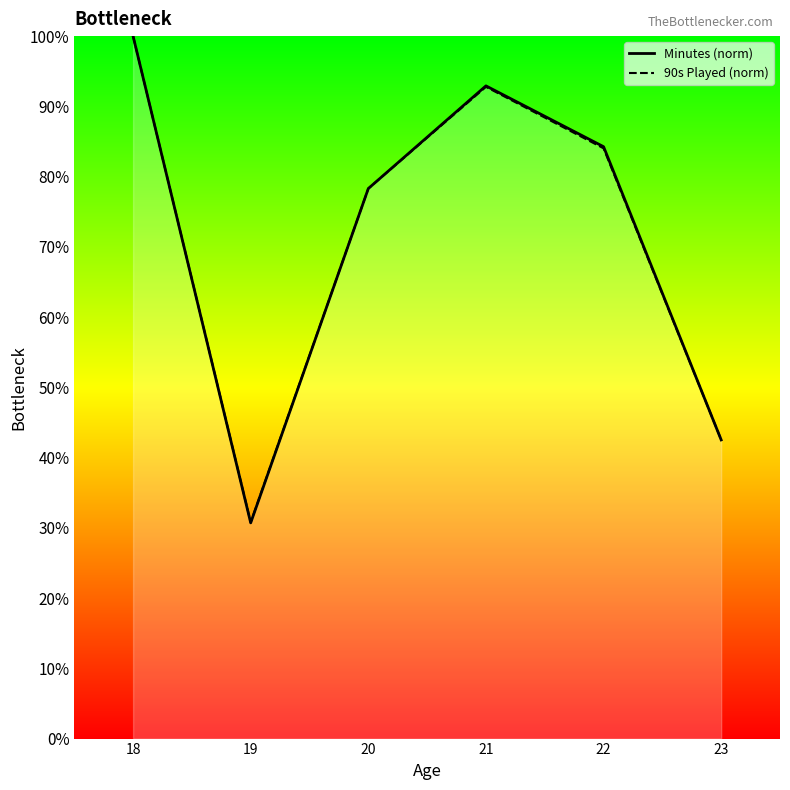

List the series in order of their overall mean, highest first.

Minutes (norm), 90s Played (norm)